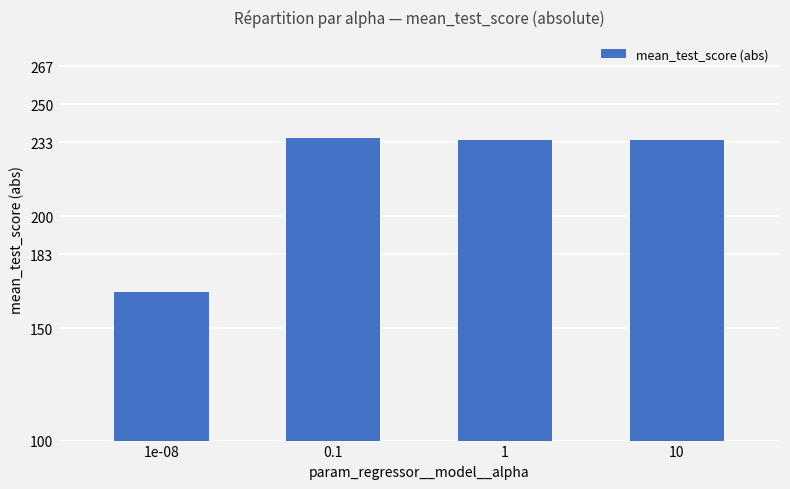

What is the label of the 1st bar from the right?

10